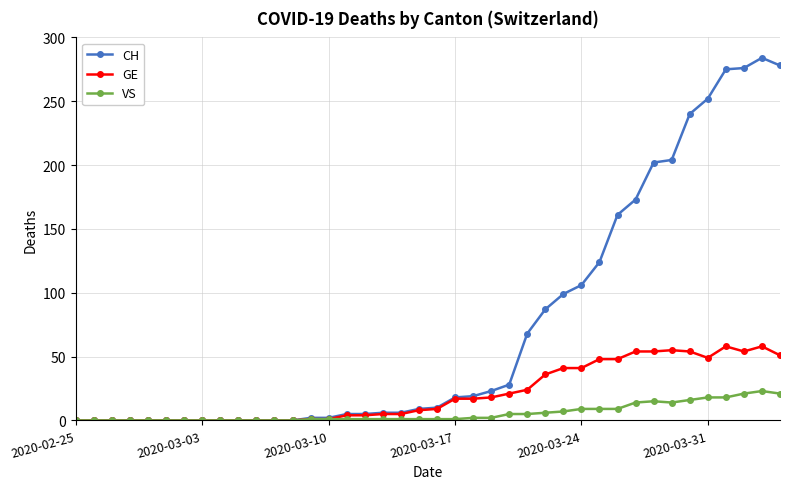

How many categories are shown in the chart?

40